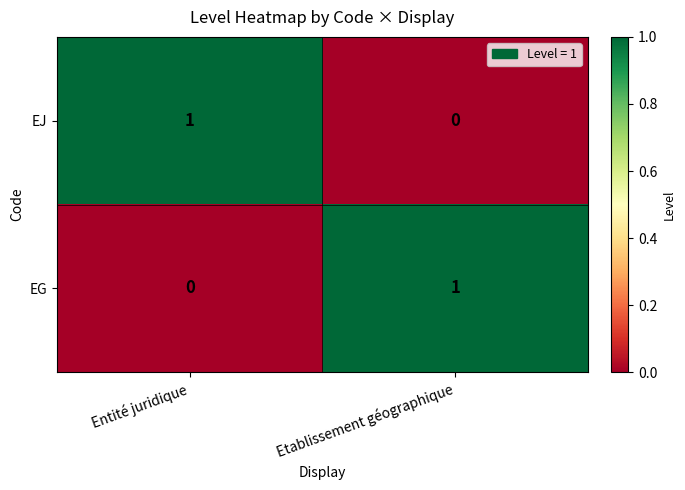

Is the value of EJ at Entité juridique greater than the value of EG at Entité juridique?

Yes